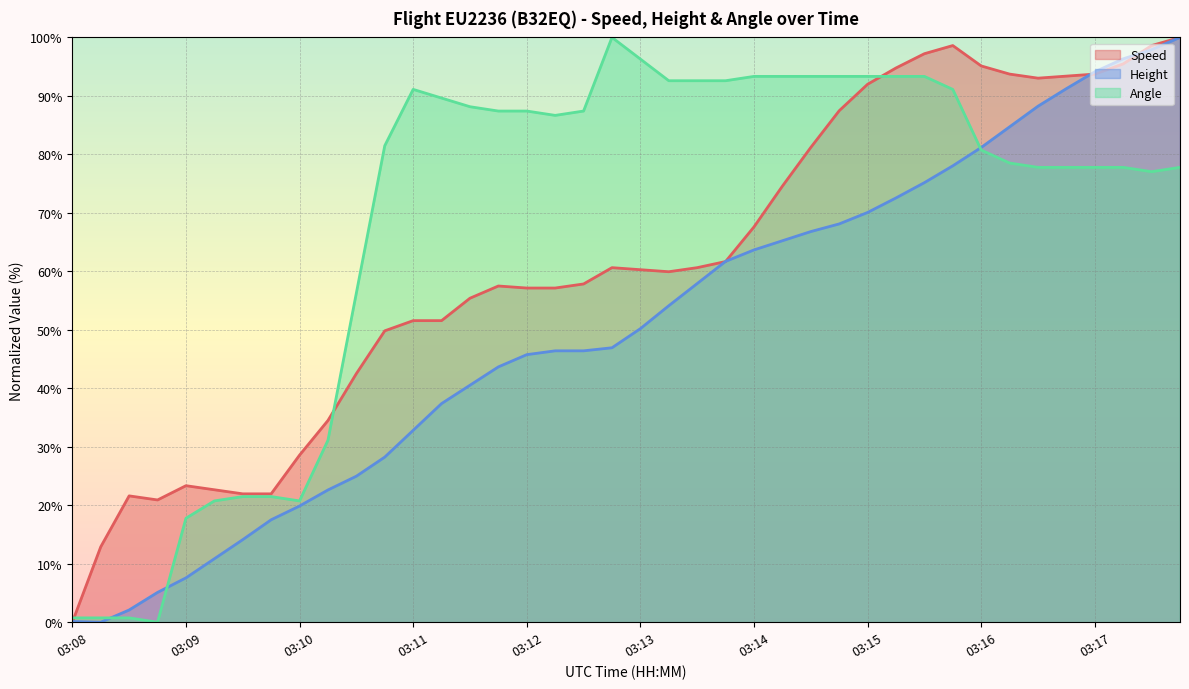

List the series in order of their peak value, lowest first.

Speed, Height, Angle